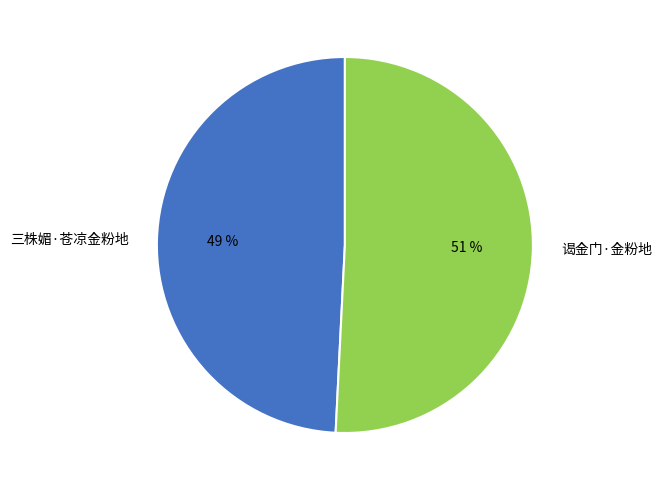

How many slices are in this pie chart?

2